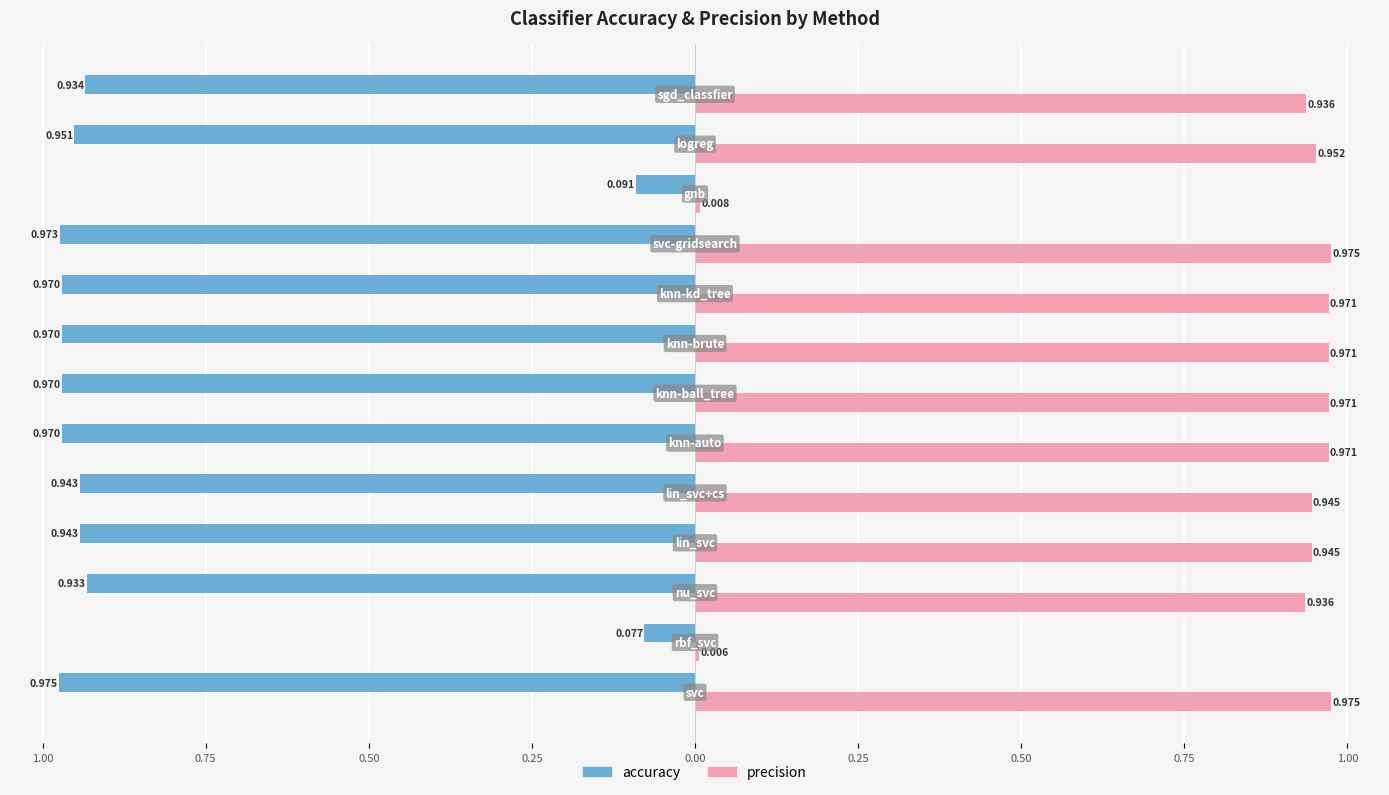

What are all the series names shown in the legend?

accuracy, precision